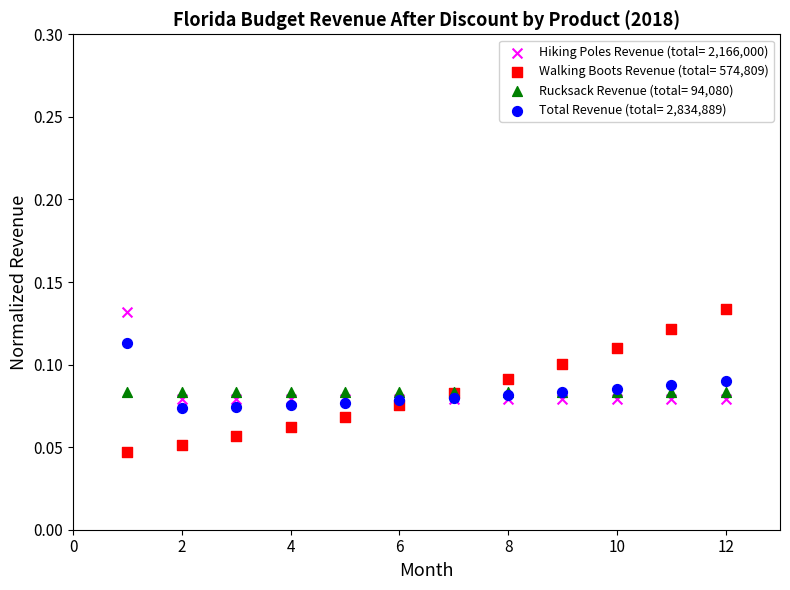

Which series contains the lowest Y value?

Walking Boots Revenue (total= 574,809)